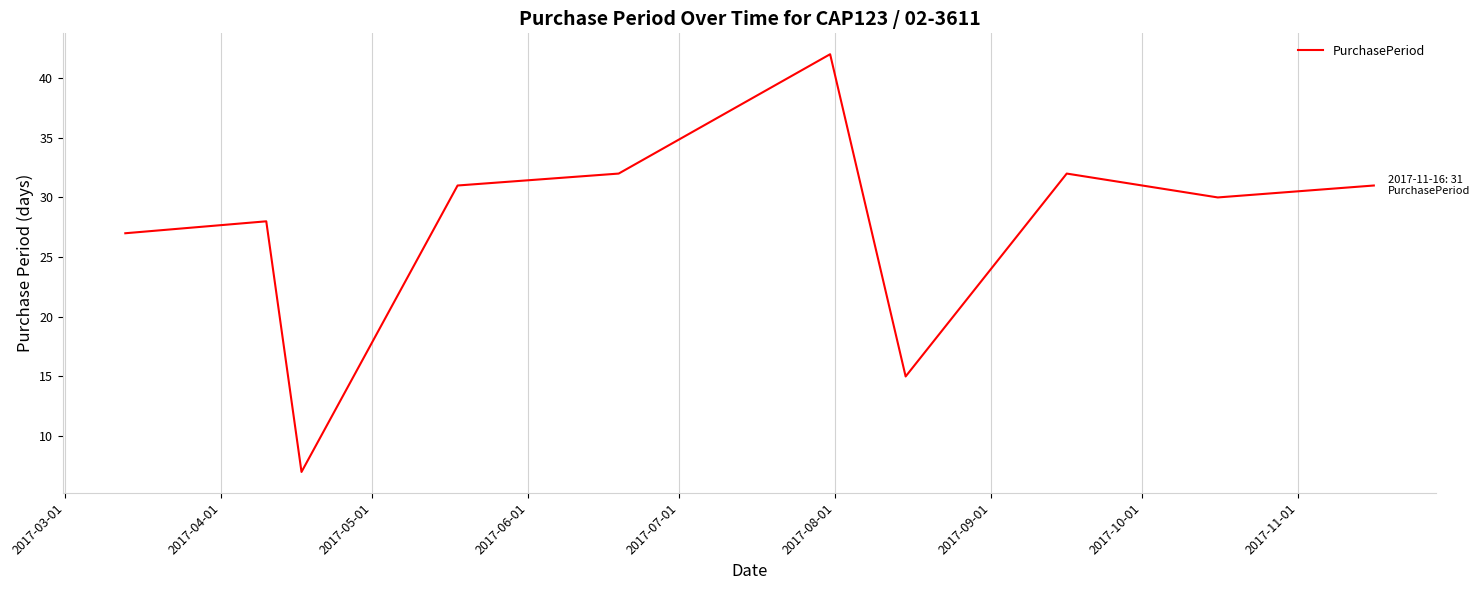

What is the difference between the maximum and minimum values?

35